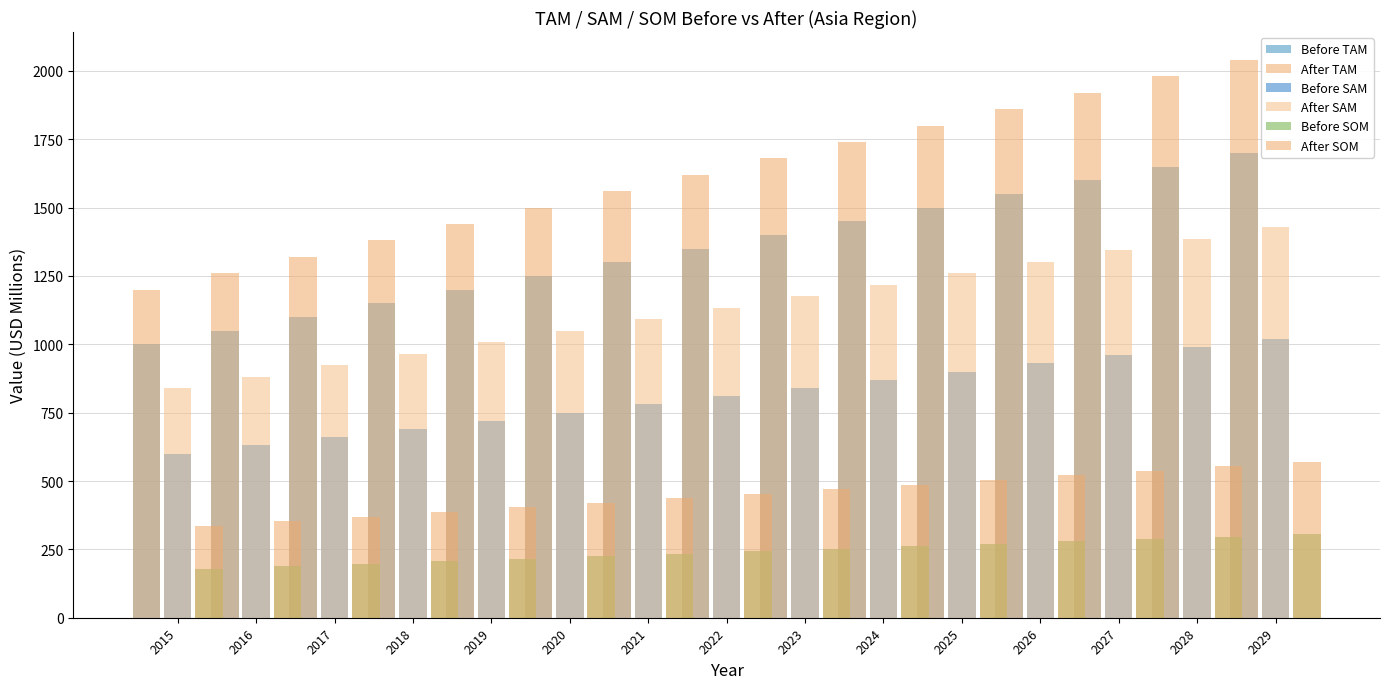

The value of Before SAM at 2022 is 1446.6. True or false?

False